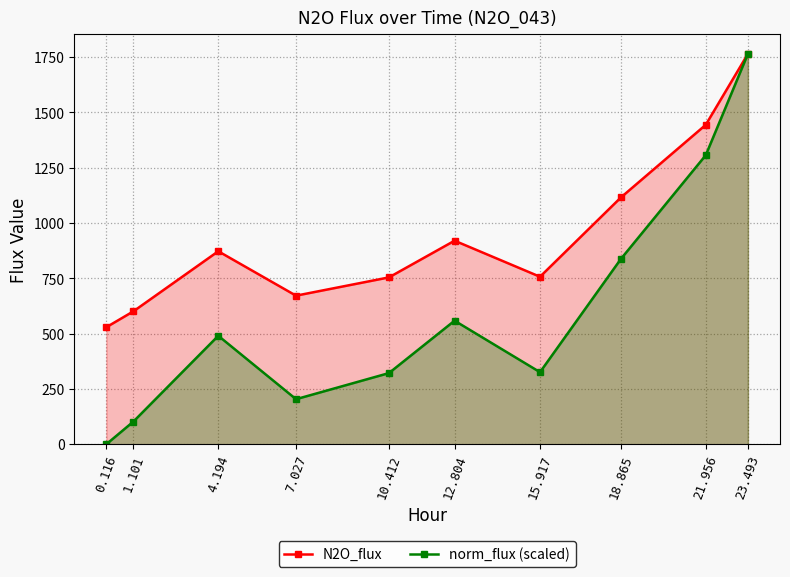

What is the total value across all series at 23.493?

3529.1